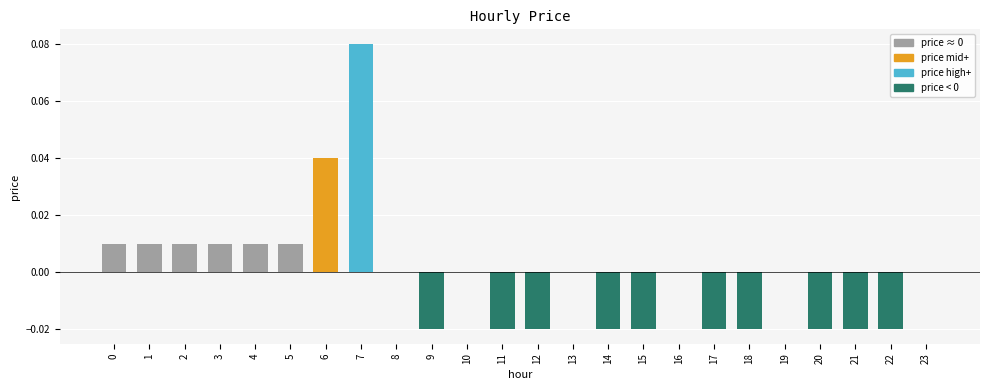

Reading right to left, transcribe all the data shown in this chart.

0.0	-0.0	-0.0	-0.0	0.0	-0.0	-0.0	0.0	-0.0	-0.0	0.0	-0.0	-0.0	0.0	-0.0	0.0	0.1	0.0	0.0	0.0	0.0	0.0	0.0	0.0